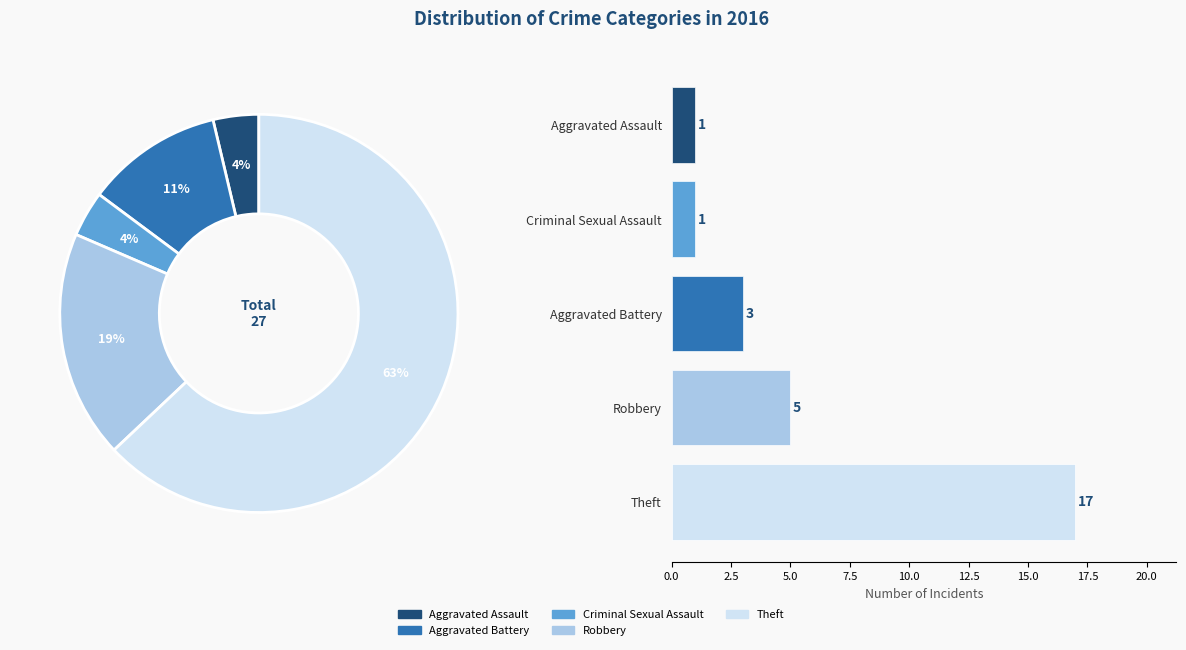

Which slice is the largest?

Theft